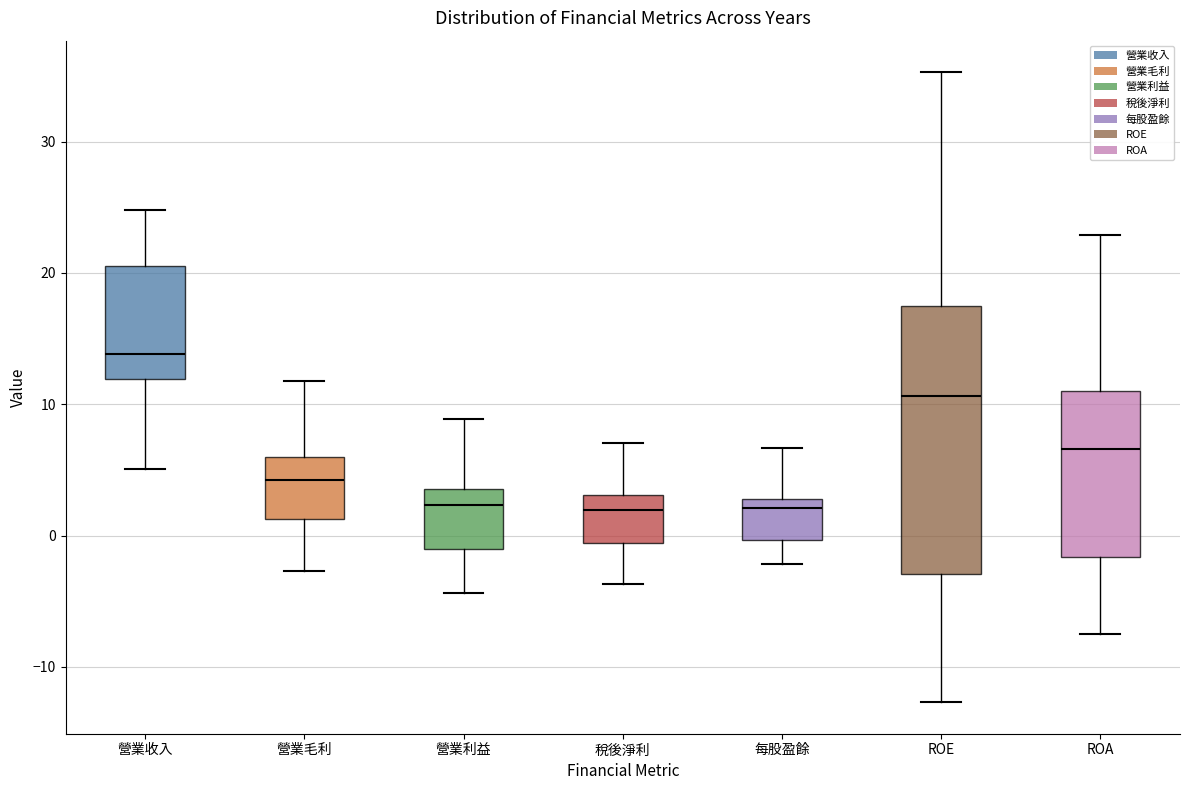

Where is the lower edge of the box for 營業利益 on the y-axis? The values are not printed on the chart, so give them approximately, as read against the axis.

-1